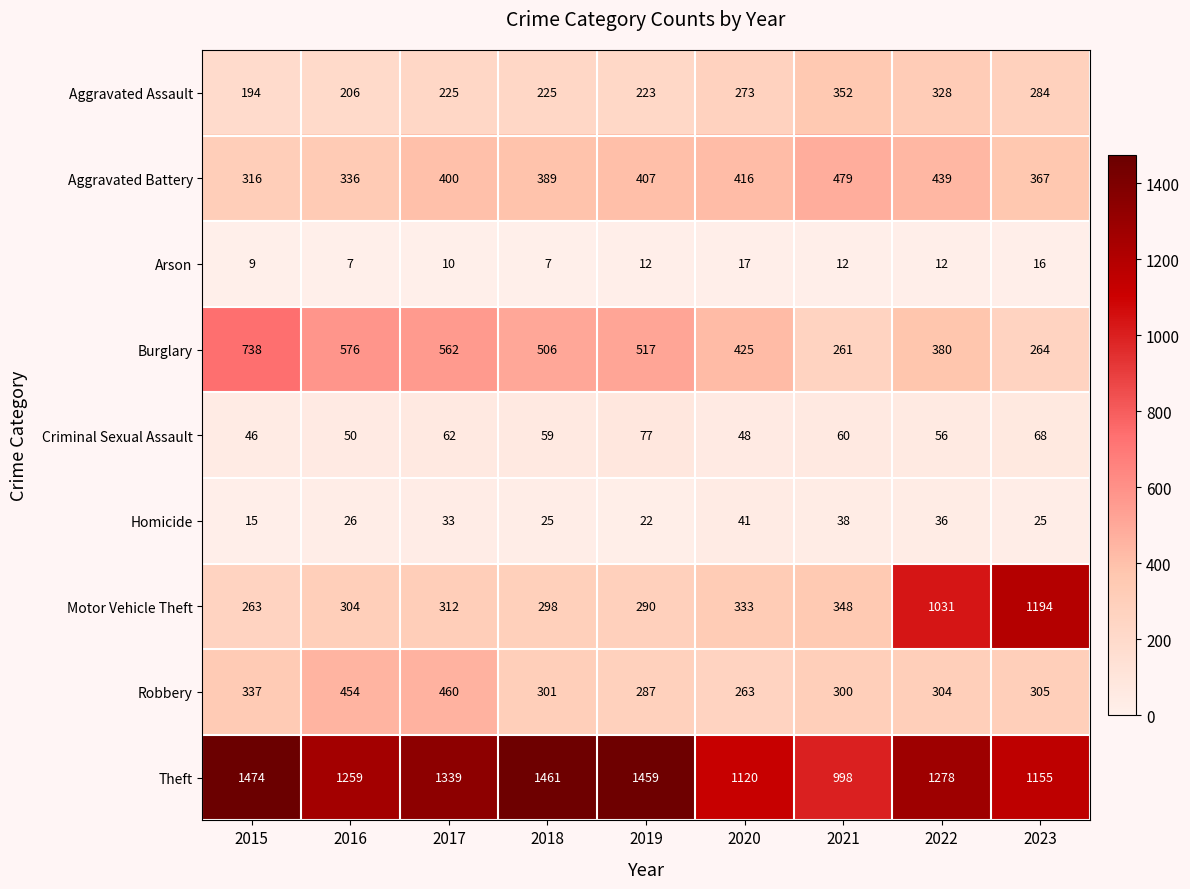

The Arson series shows 7 at 2018. True or false?

True